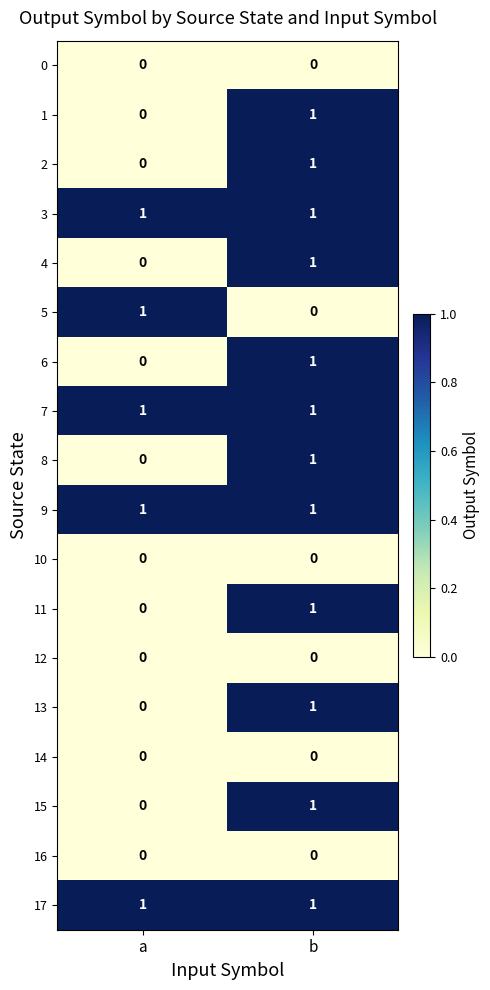

At which label is 1 closest to 0?

a